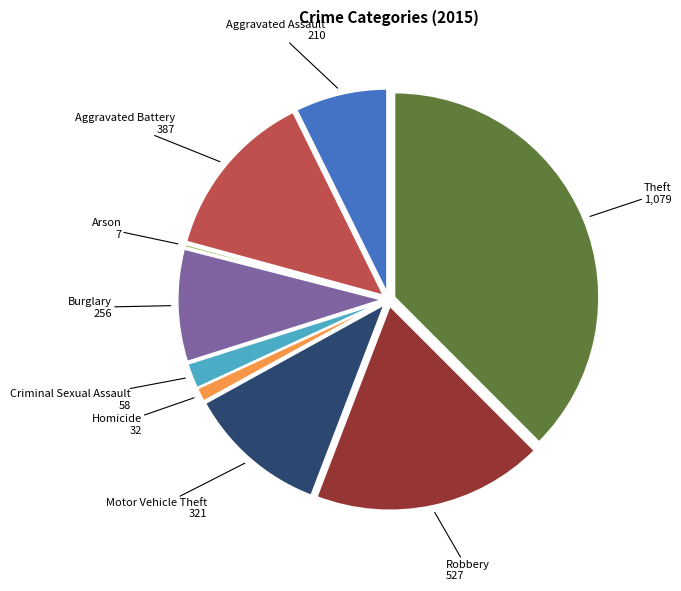

Is there any slice that represents more than half of the pie?

No